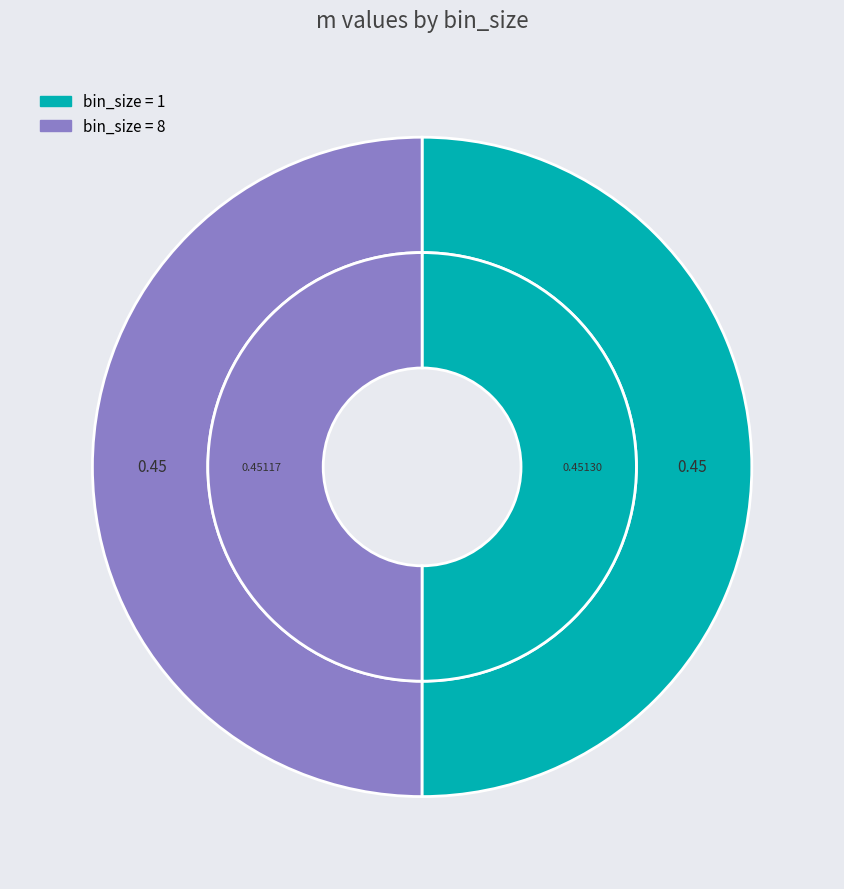

The 1 slice represents 50% of the pie. True or false?

True